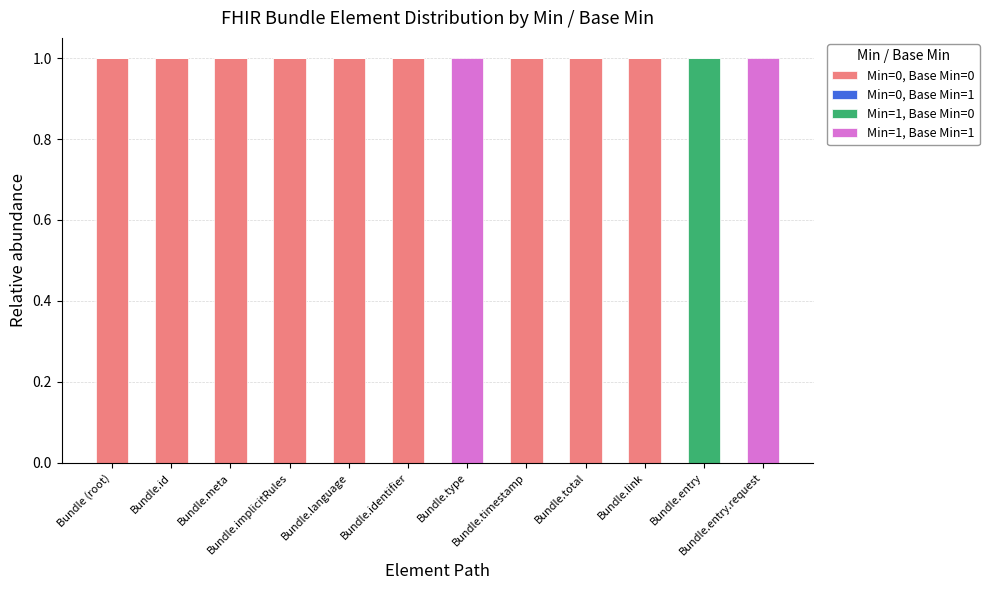

What position from the right is Bundle.entry.request?

1